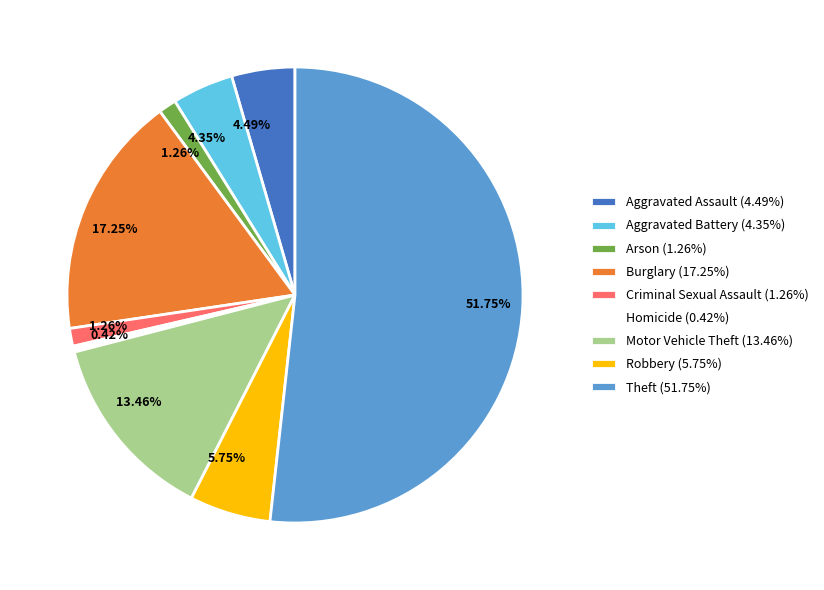

True or false: Homicide accounts for 0% of the total.

True